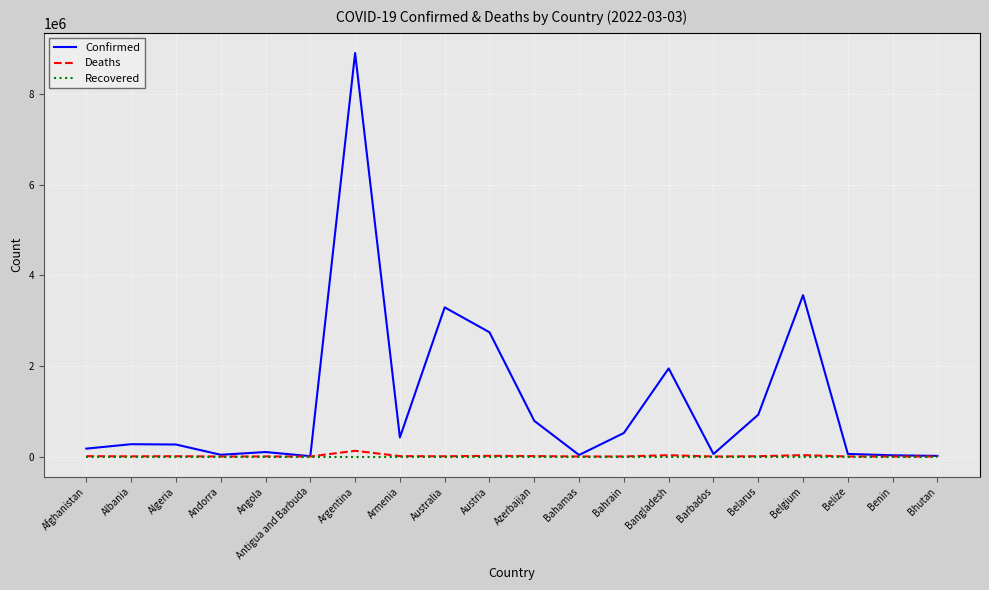

At which label is Confirmed closest to 4459883?

Belgium